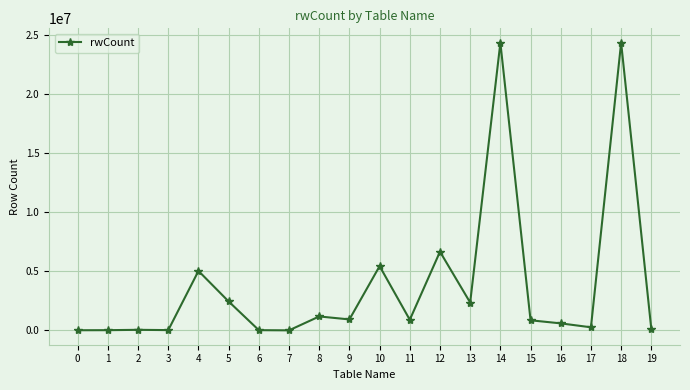

The value at 4 is 5032903. True or false?

True